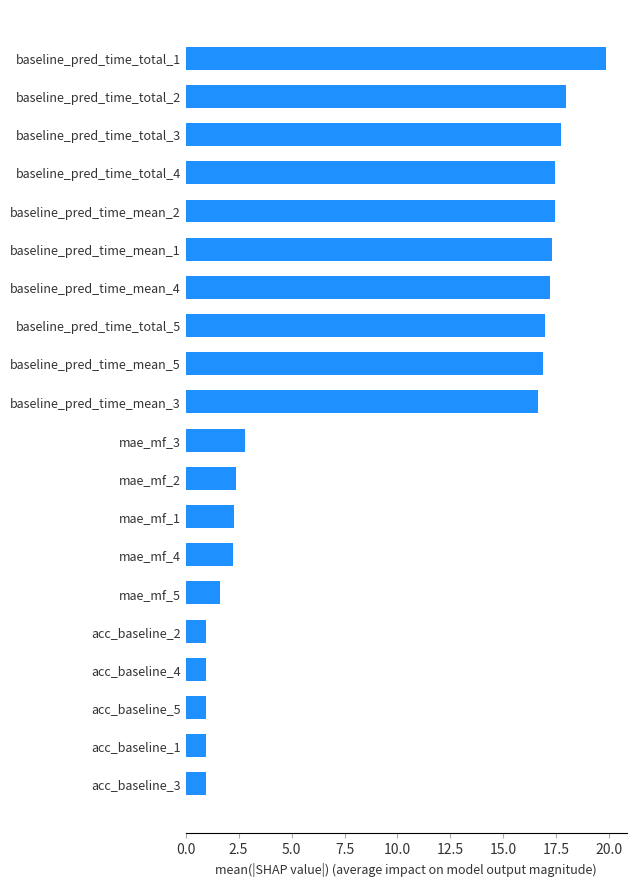

What is the maximum value shown in the chart?

19.8